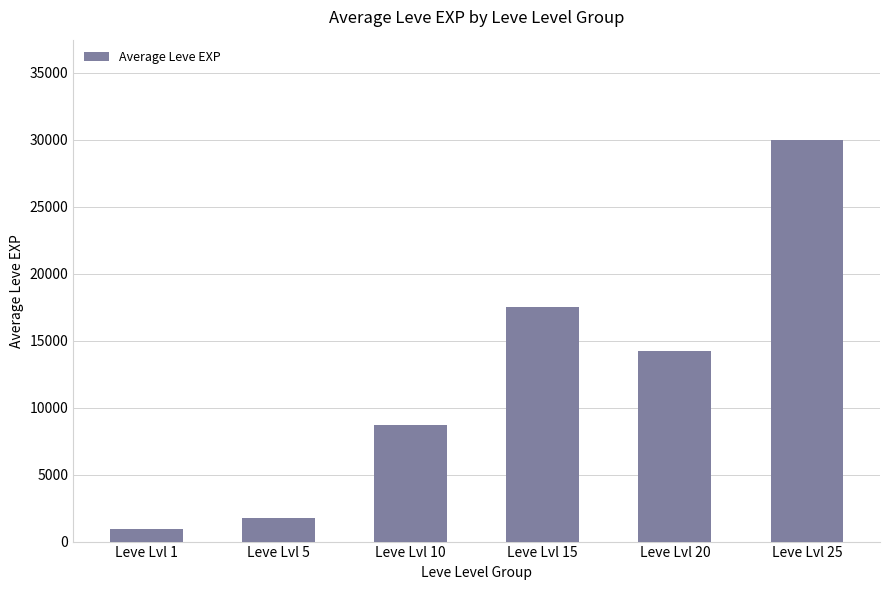

Which category has the lowest value across all series?

Leve Lvl 1